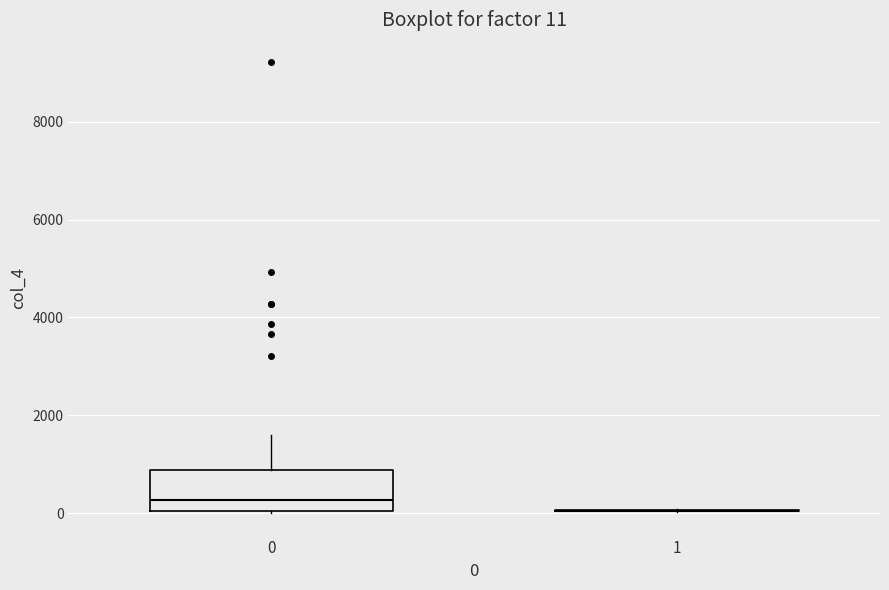

Which box is the tallest, from its lower edge to its upper edge?

0